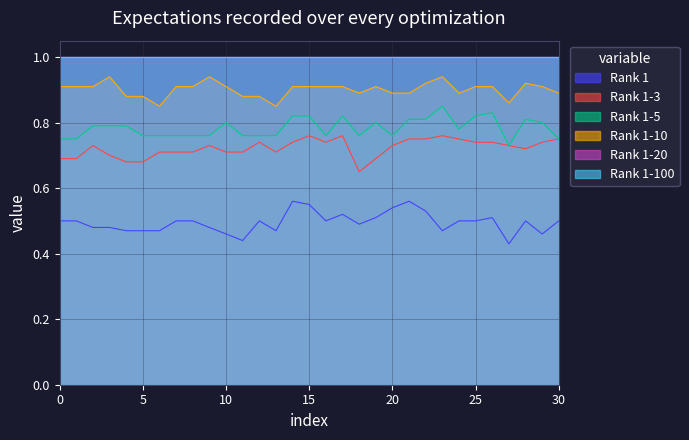

Does the chart display data point markers on the line(s)?

No